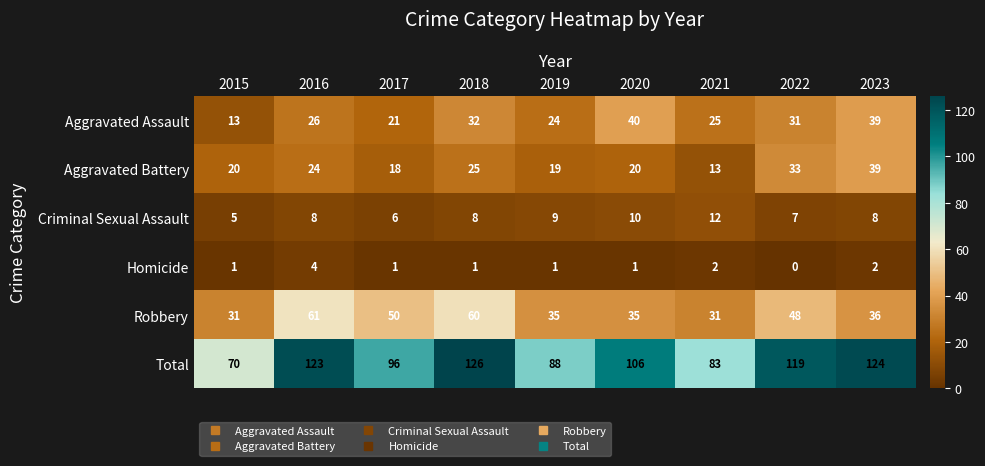

What is the approximate value of Robbery at 2018?

60